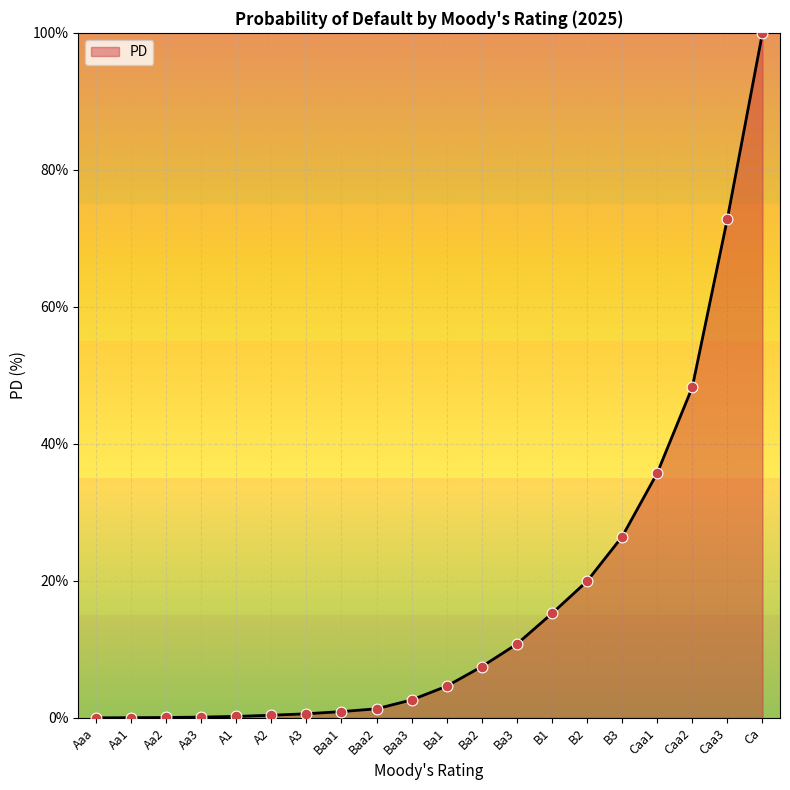

What is the change in value from Baa2 to Caa2?

+46.9